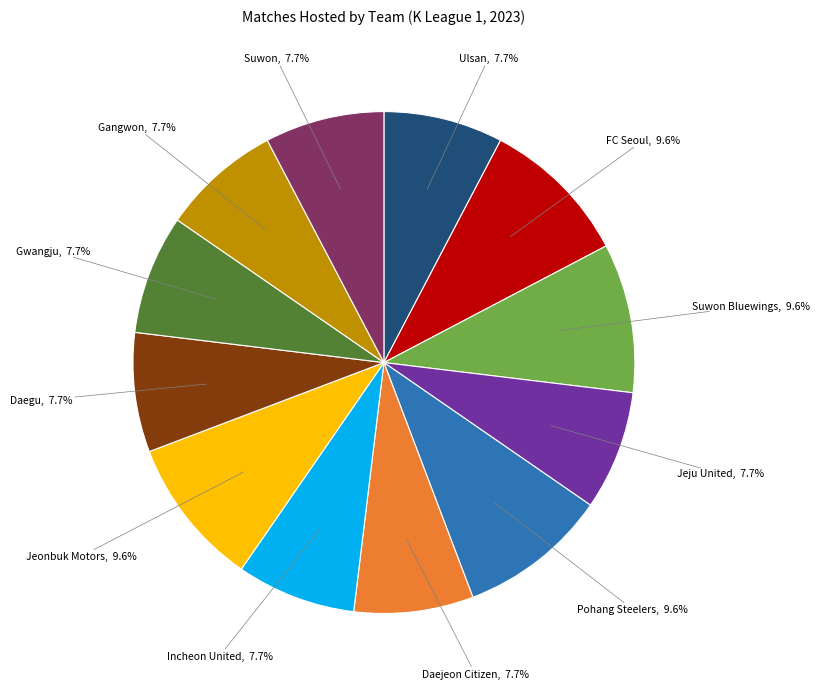

Does any single category account for the majority?

No